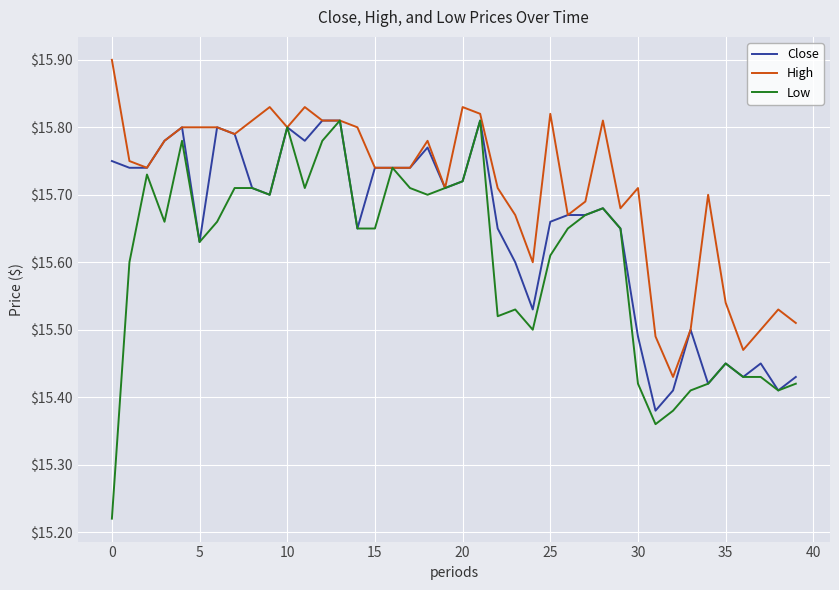

Which series has the largest range (max minus min)?

Low